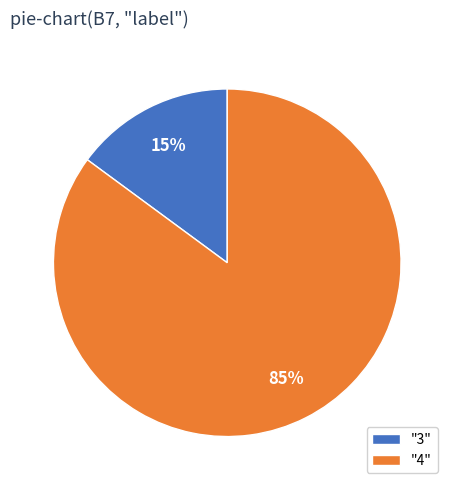

Is there a majority slice in this chart?

Yes